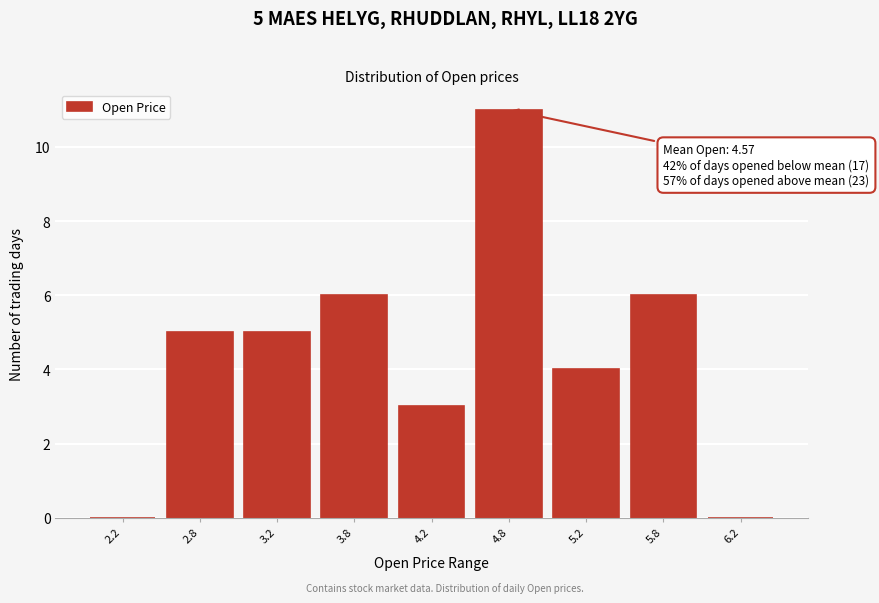

Reading left to right, list all the values displayed in this chart.

2.2=0	2.8=5	3.2=5	3.8=6	4.2=3	4.8=11	5.2=4	5.8=6	6.2=0